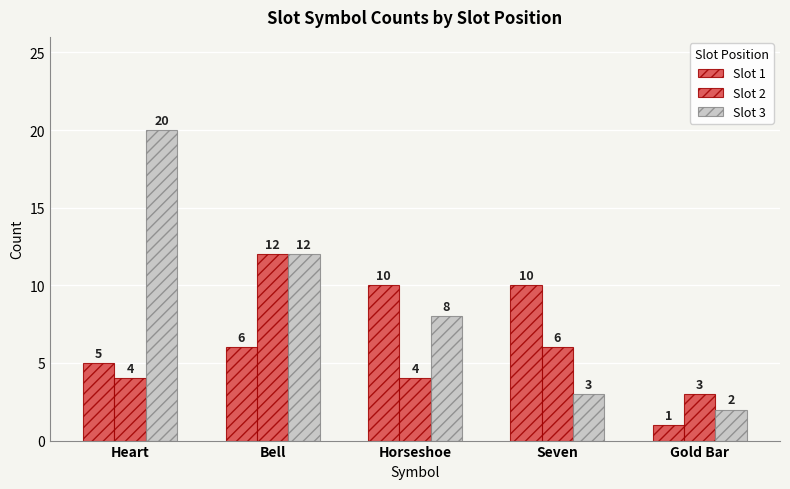

Which series has the largest total across all categories?

Slot 3